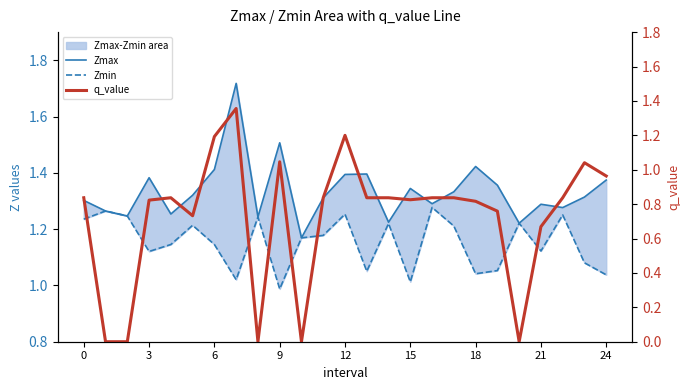

The value of Zmin at 6 is 1.8. True or false?

False